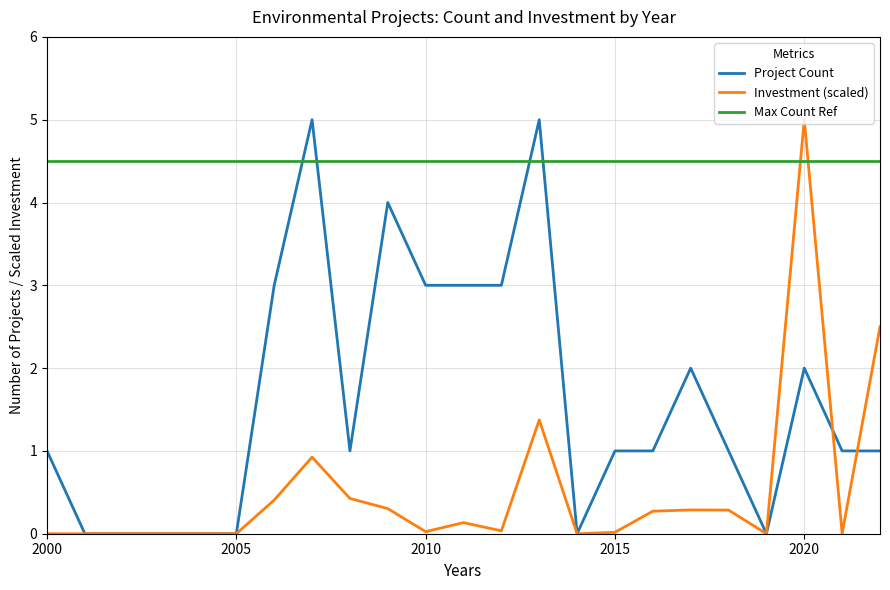

Which series has the largest total across all categories?

Max Count Ref